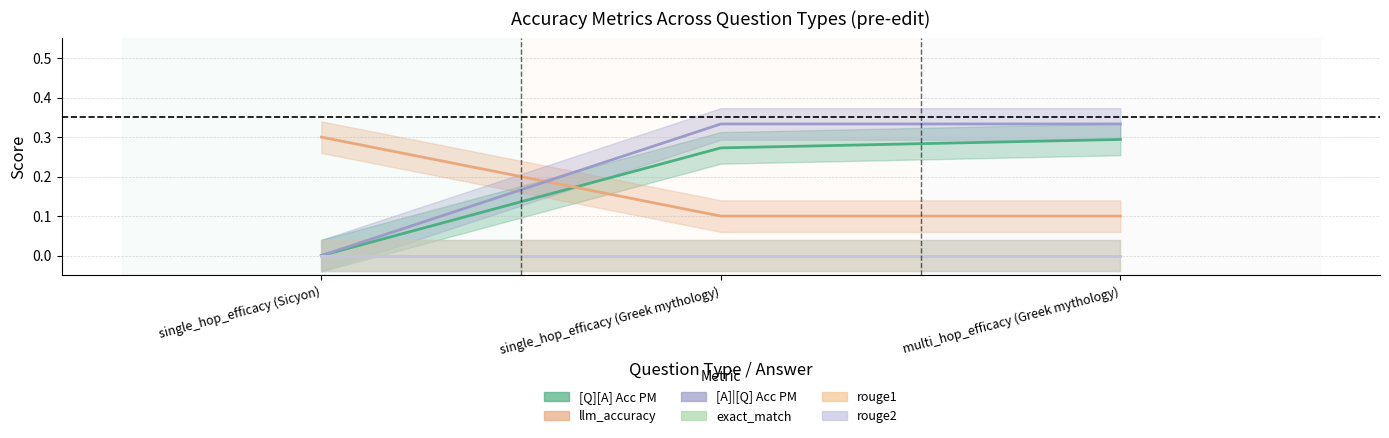

Reading left to right, what are all the values shown in this chart?

[Q][A] Acc PM: 0.0	0.3	0.3
llm_accuracy: 0.3	0.1	0.1
[A]|[Q] Acc PM: 0.0	0.3	0.3
exact_match: 0.0	0.0	0.0
rouge1: 0.0	0.0	0.0
rouge2: 0.0	0.0	0.0